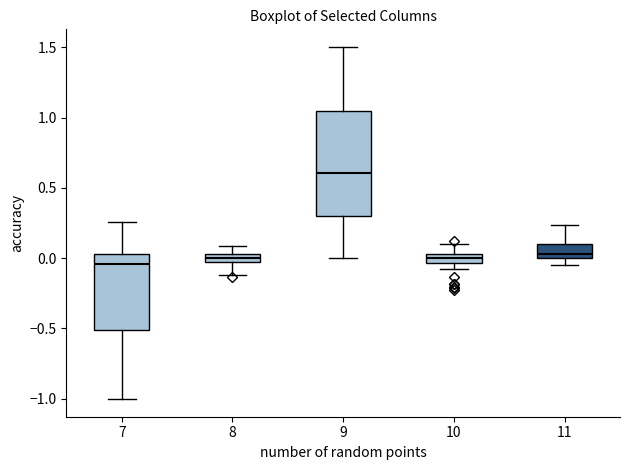

Comparing the boxes themselves (not the whiskers), which one is the tallest?

9